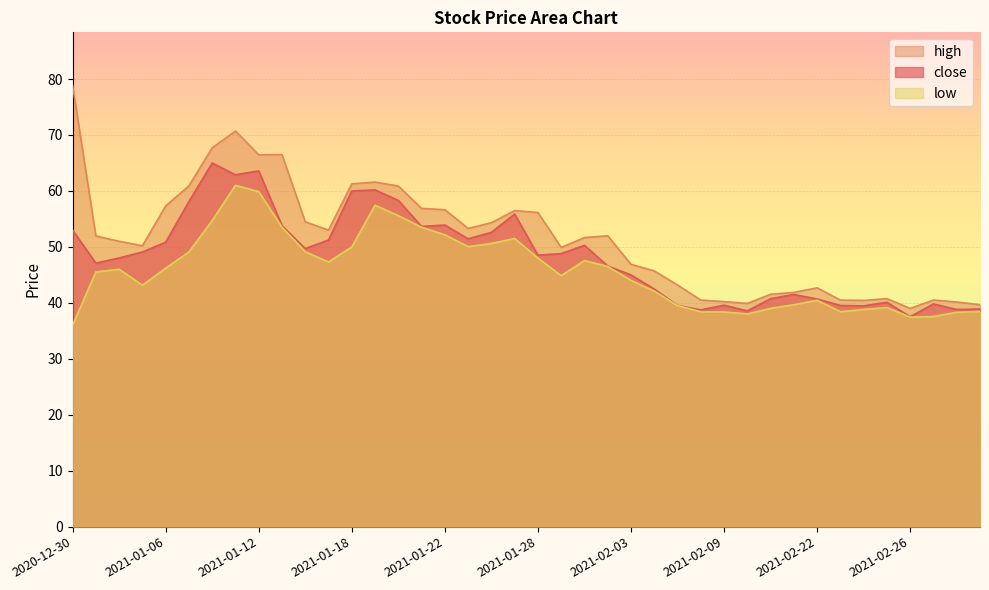

What is the label of the 12th point from the right?

2021-02-09